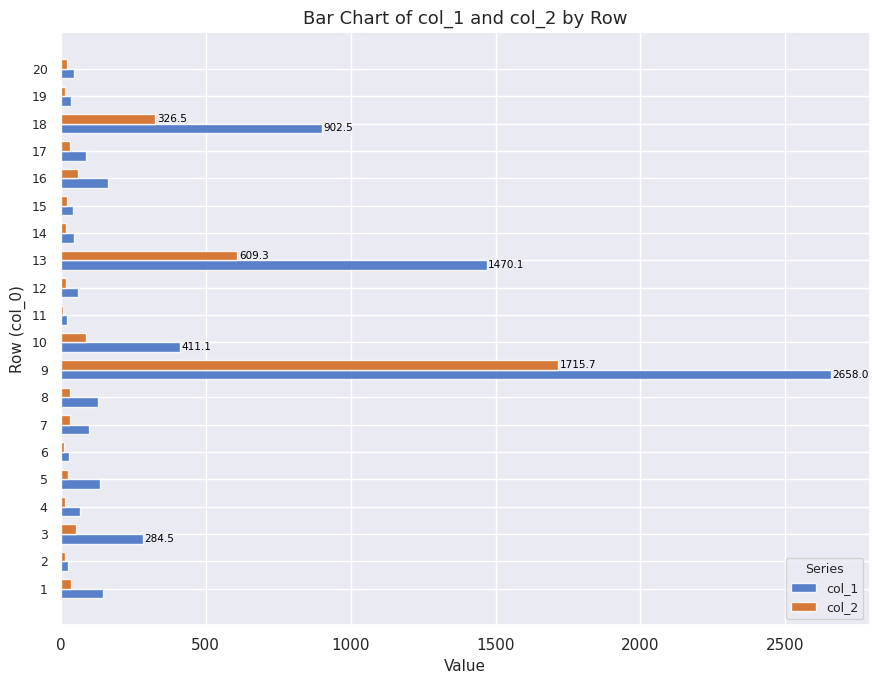

The value of col_1 at 16 is 67.4. True or false?

False